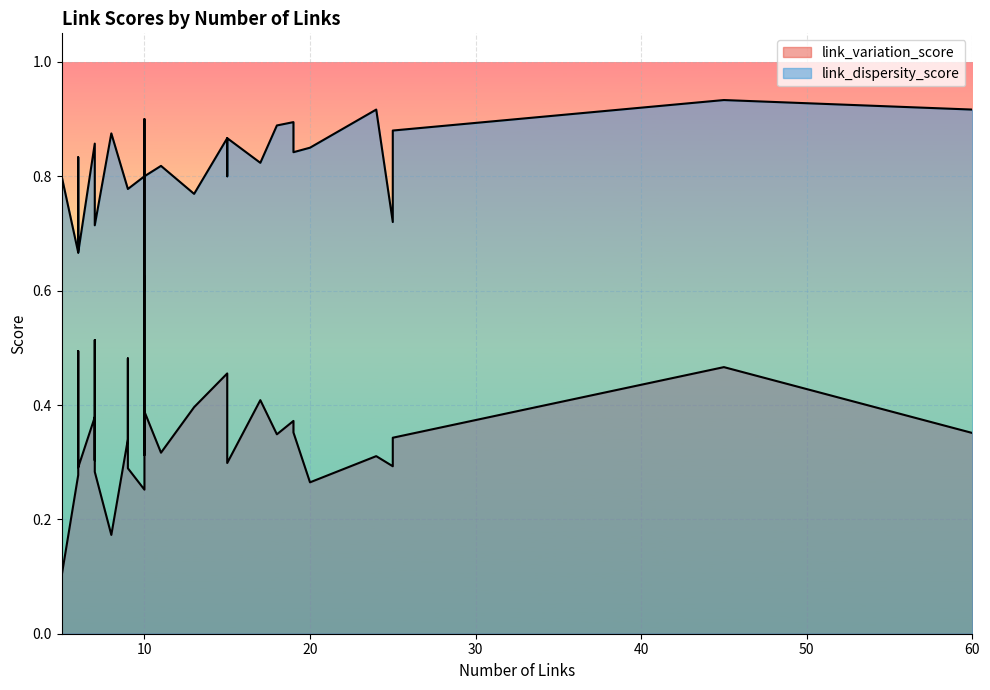

What is the value of the link_variation_score point at the 2nd from the left?

0.3